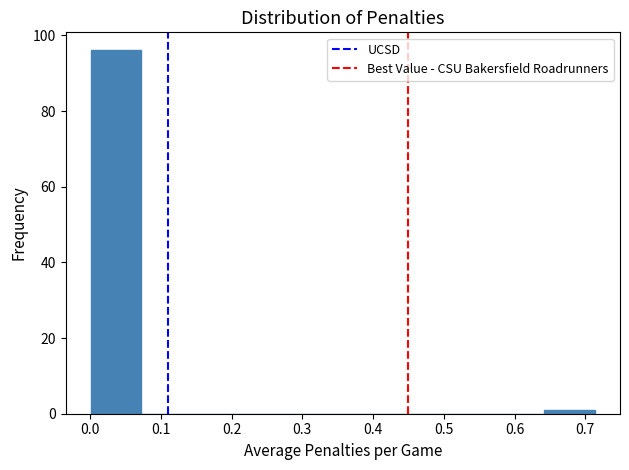

Which range on the x-axis has the tallest bar?

0.00 to 0.07